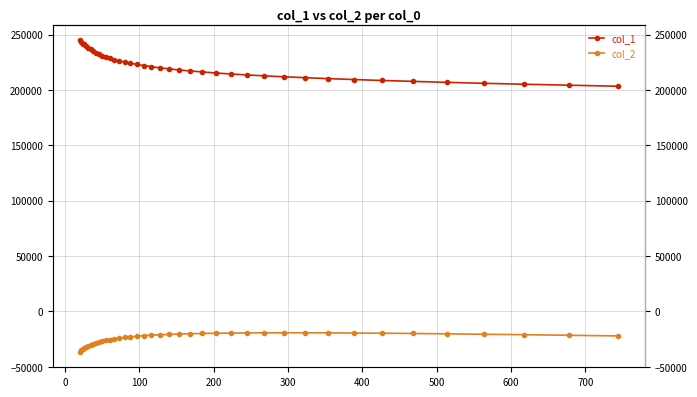

True or false: col_1 and col_2 cross at least once.

False